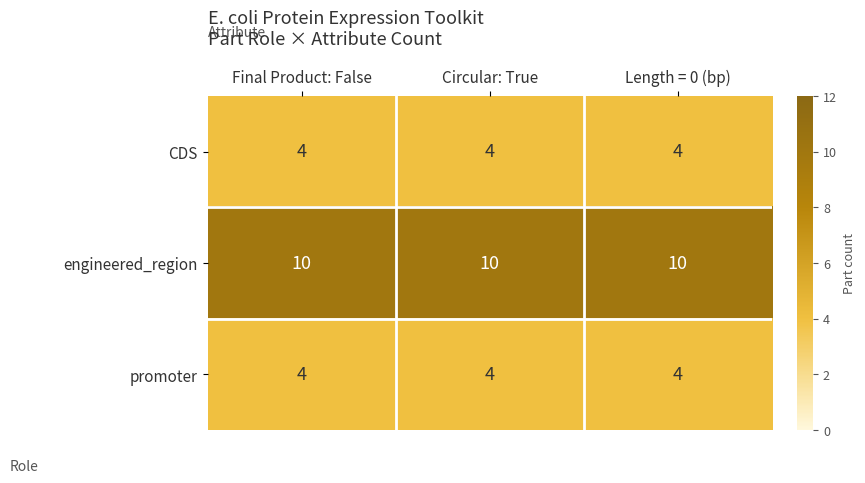

True or false: CDS has a value of 4 at Final Product: False.

True